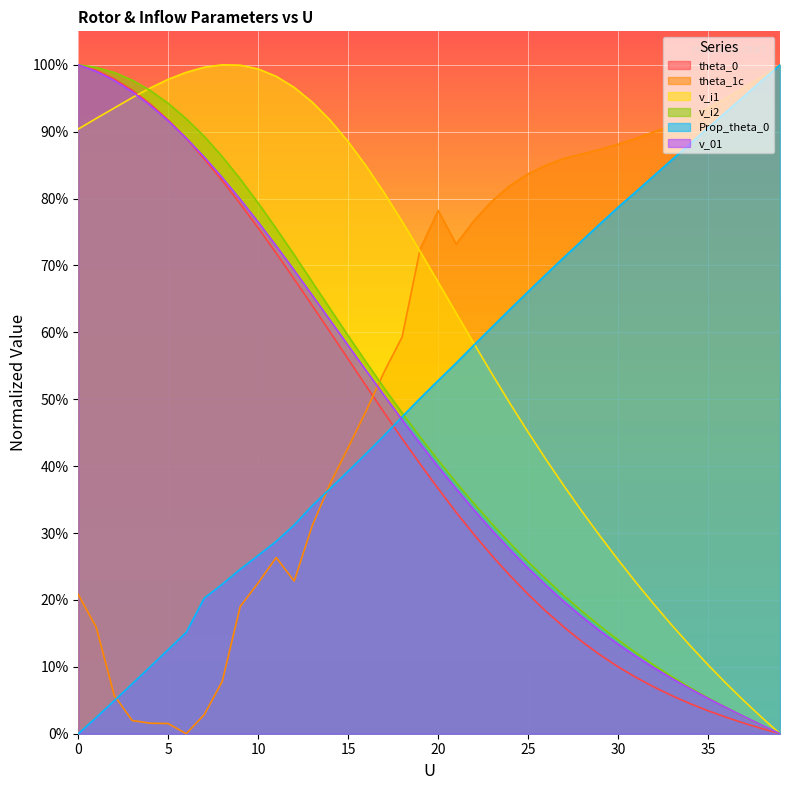

Which has a higher value, 2 or 32?

2